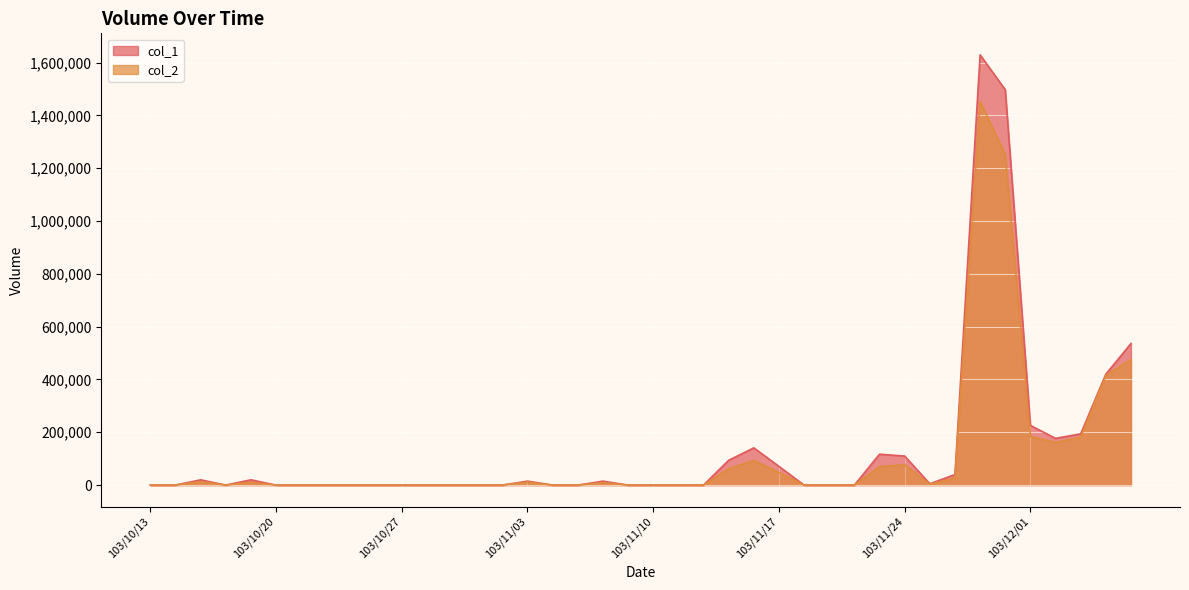

The col_1 series shows 0 at 103/10/14. True or false?

True